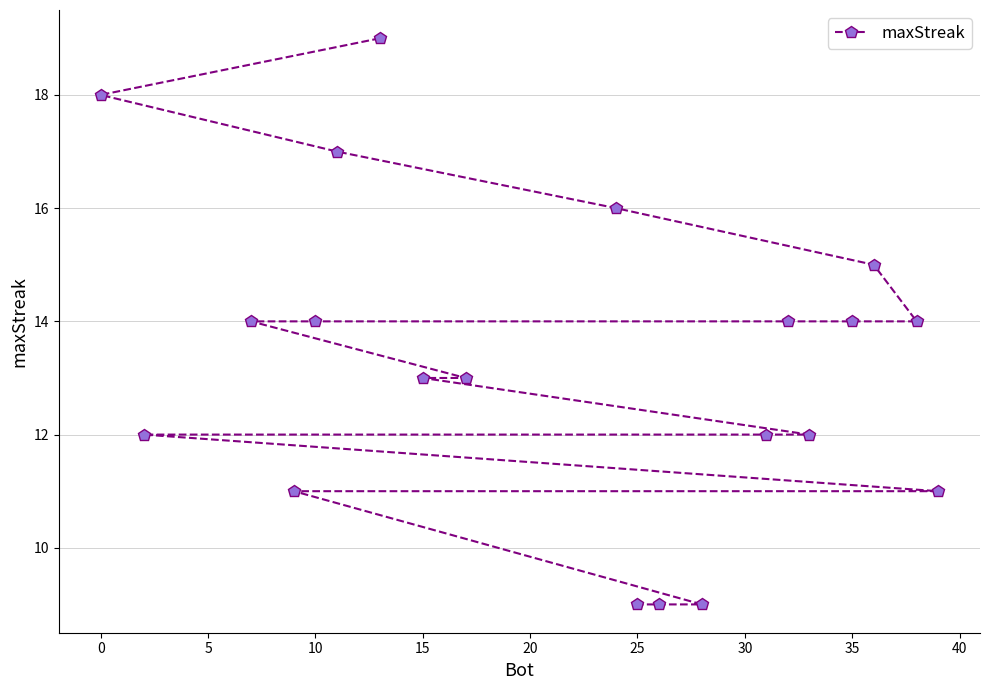

What is the greatest value displayed?

19